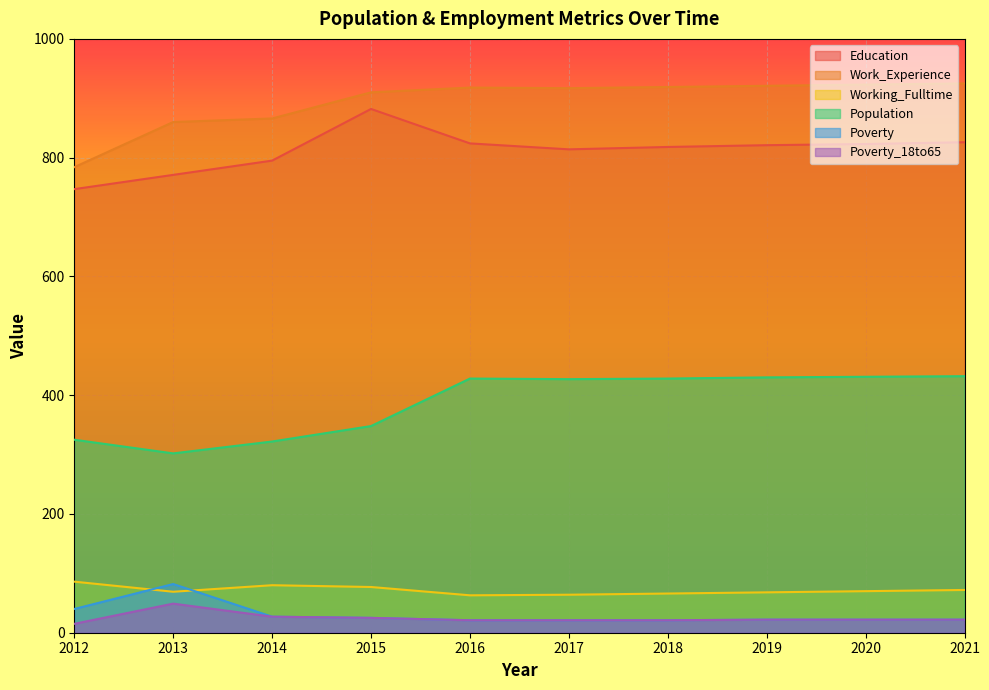

At which label does Poverty_18to65 reach its peak?

2013